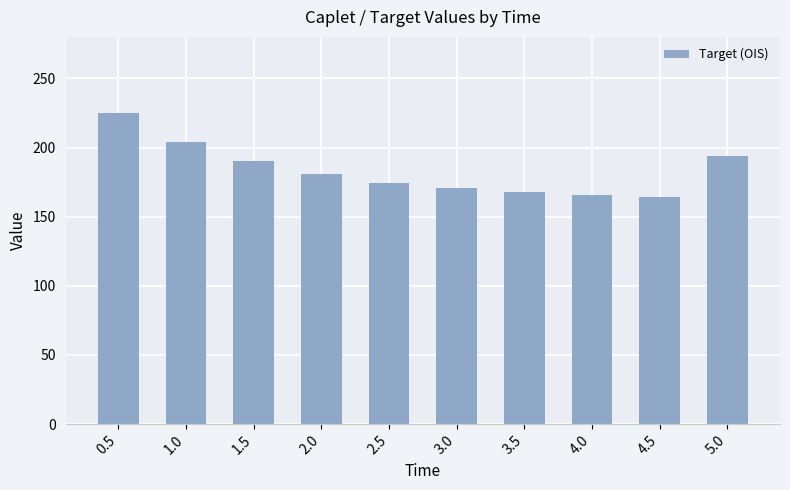

What is the value of the 7th bar from the left?

167.6